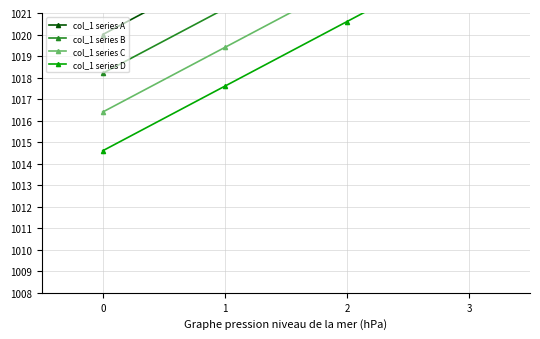

True or false: col_1 series C and col_1 series A cross at least once.

False